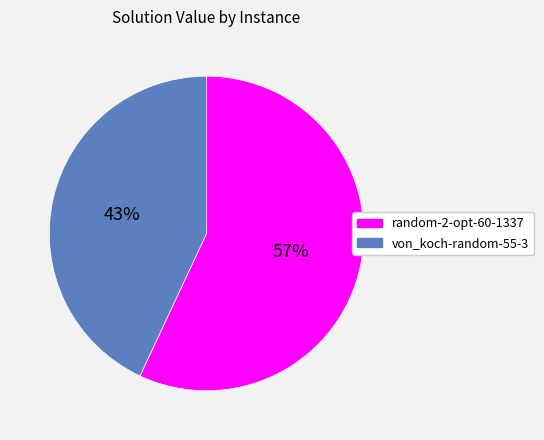

Does von_koch-random-55-3 represent more than half of the total?

No